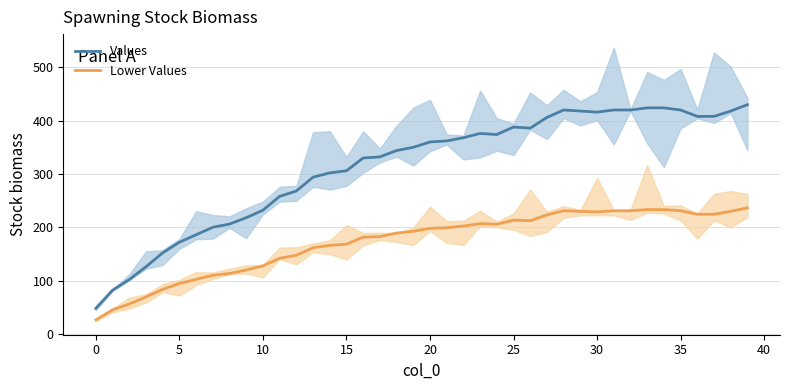

What is the highest value of the Values series?

430.0